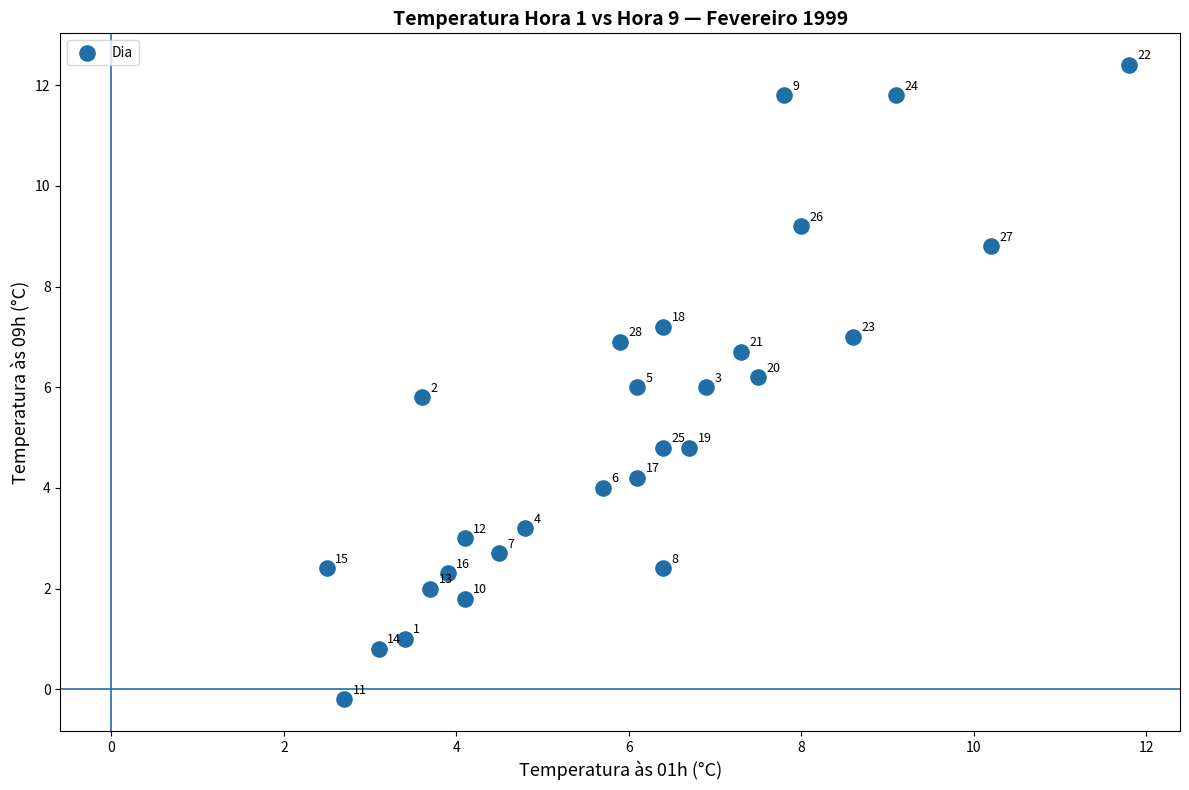

What is the range of X values (max minus min)?

9.3